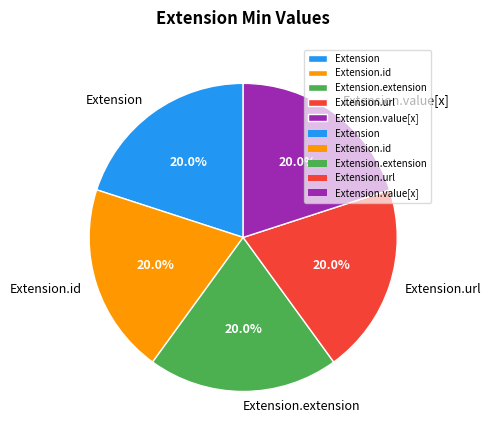

Count the number of slices in the pie.

5